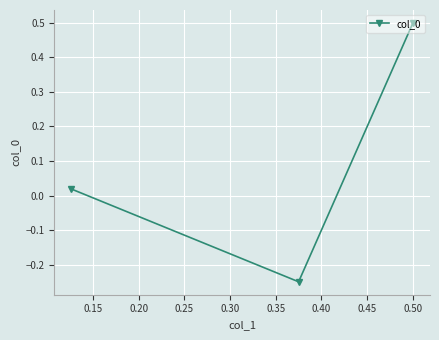

What is the value of the 3rd point from the left?

0.5